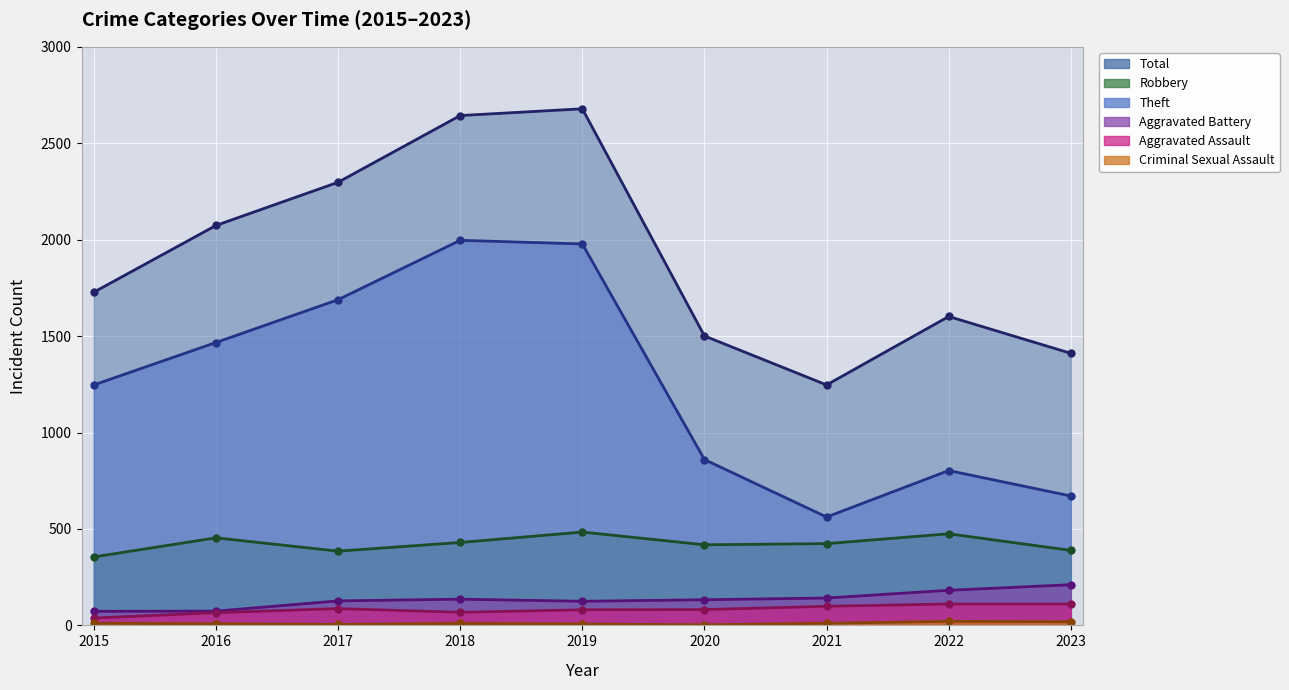

What is the difference between the Theft values at 2023 and 2020?

189